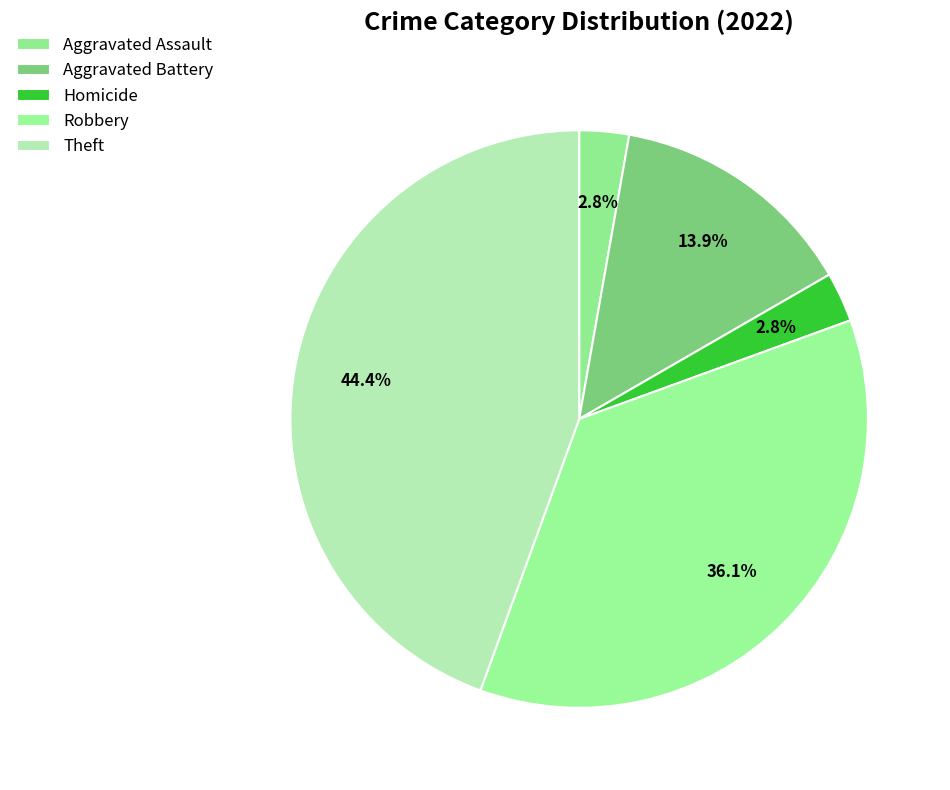

To the nearest percent, what percentage of the pie is Homicide?

3%